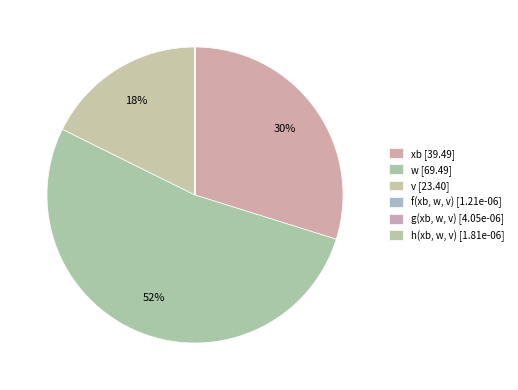

Is it true that w is 61% of the pie?

False